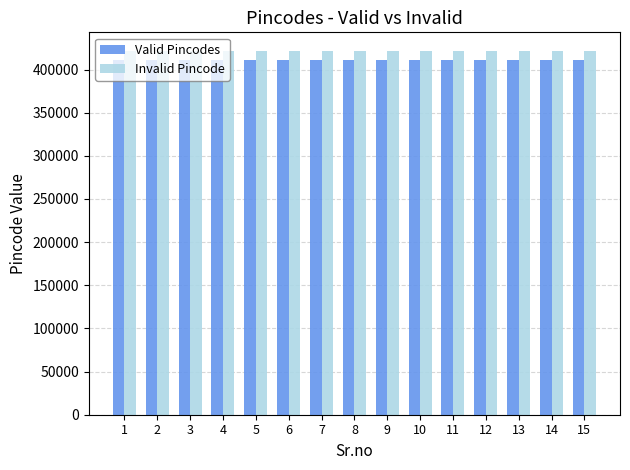

List the series in order of their overall mean, lowest first.

Valid Pincodes, Invalid Pincode